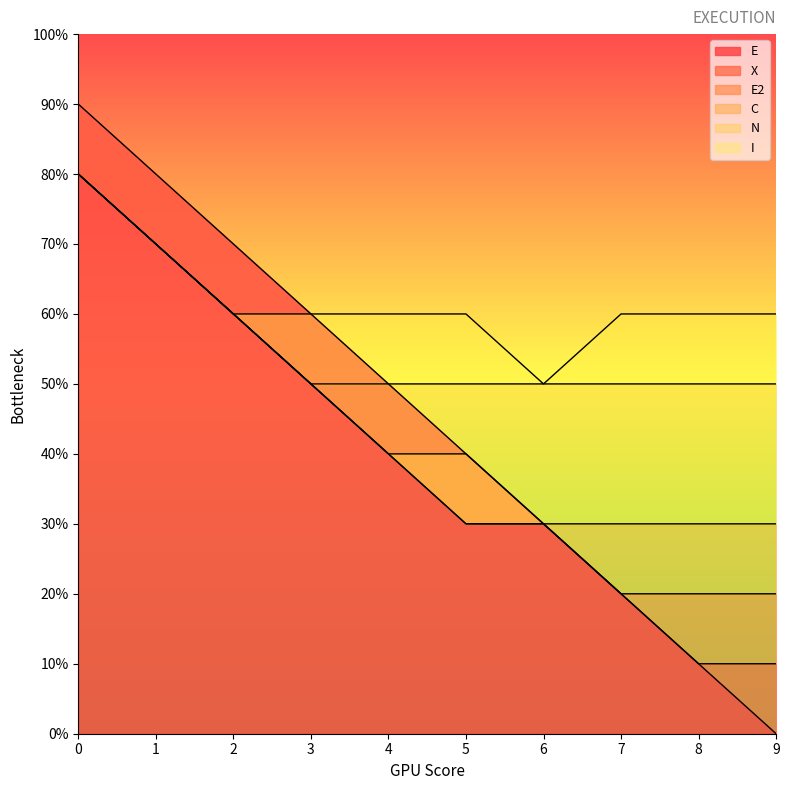

Which series has the largest total across all categories?

I